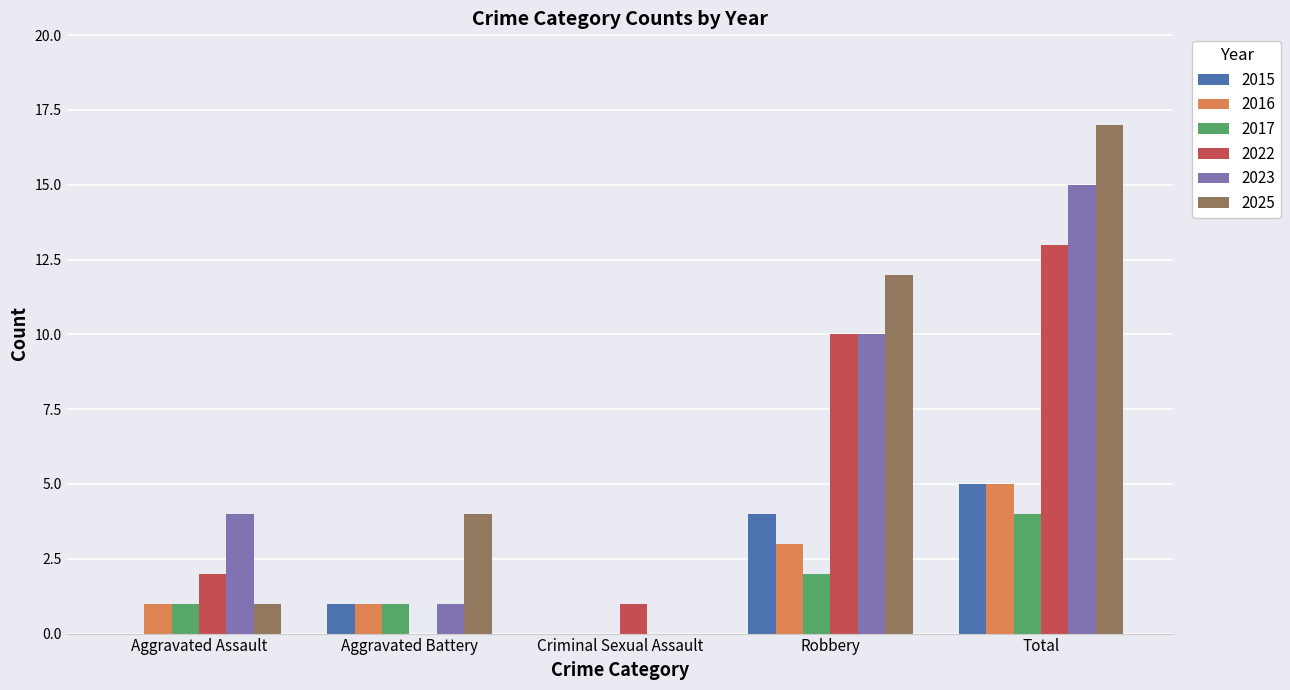

Which series changed the most between Criminal Sexual Assault and Total?

2025